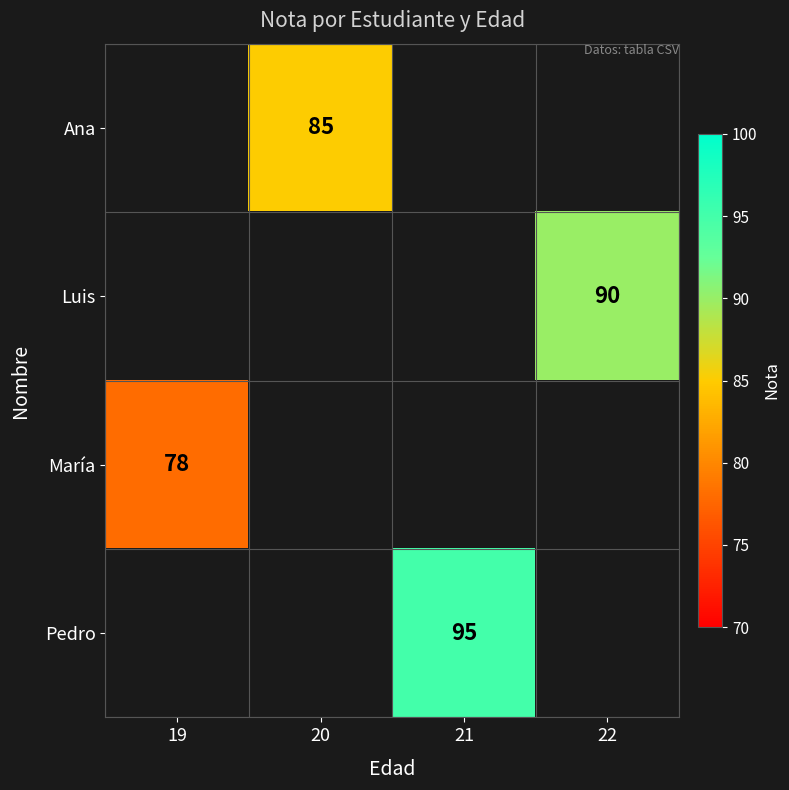

The Ana series shows 85 at 20. True or false?

True